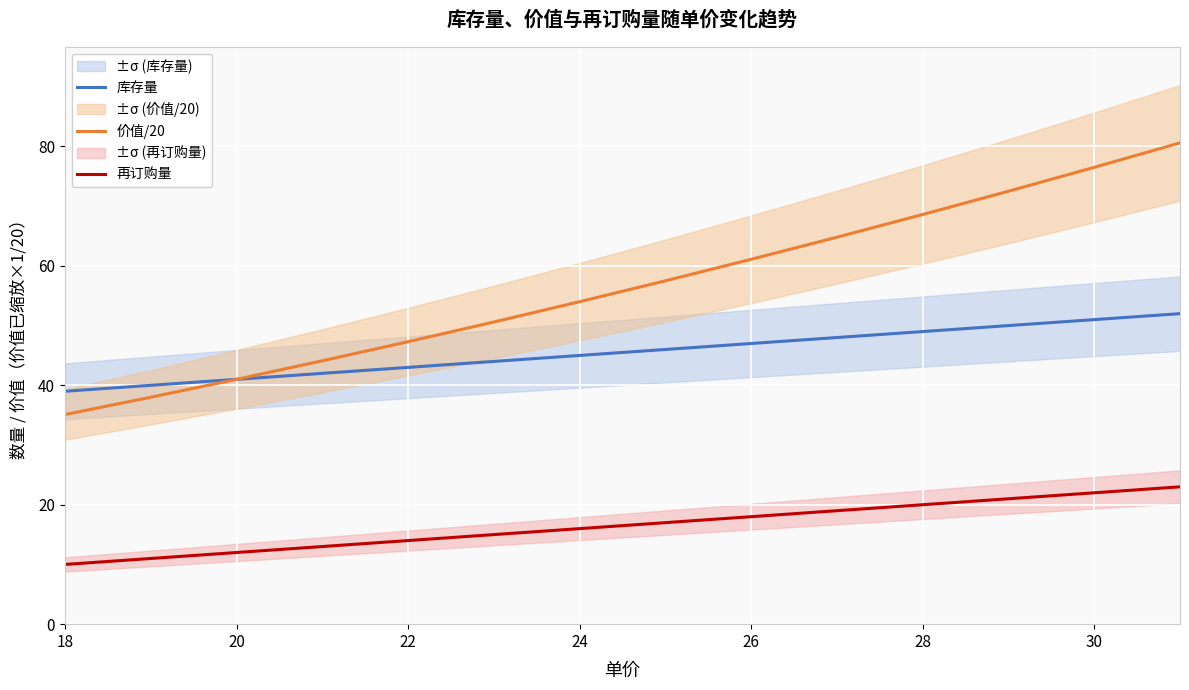

The value of 价值/20 at 26 is 11.0. True or false?

False